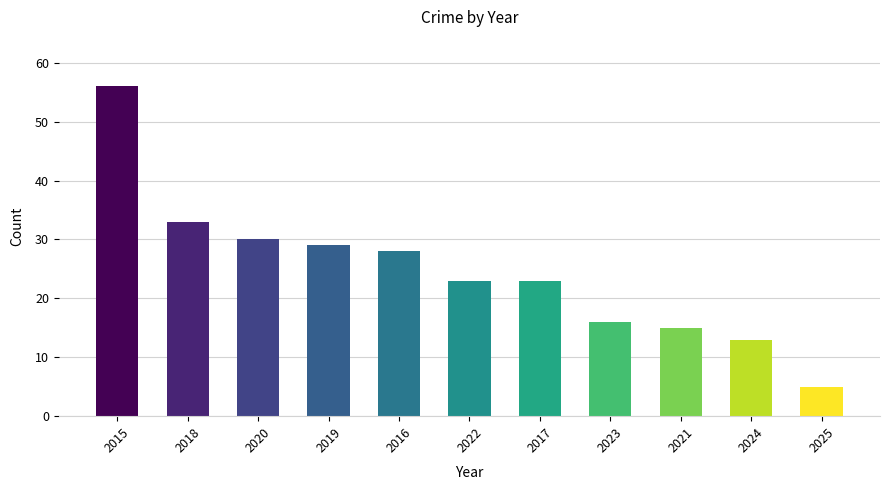

What is the label of the 9th bar from the right?

2020